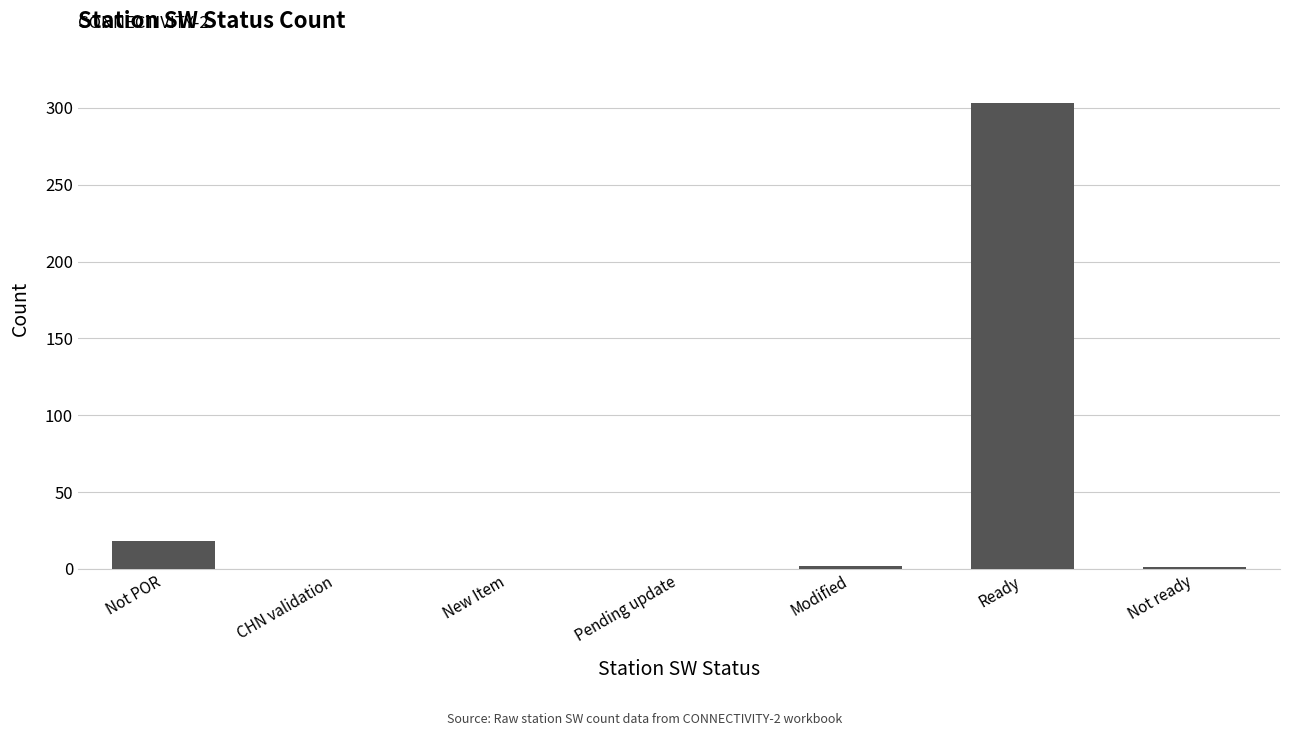

What is the maximum value shown in the chart?

303